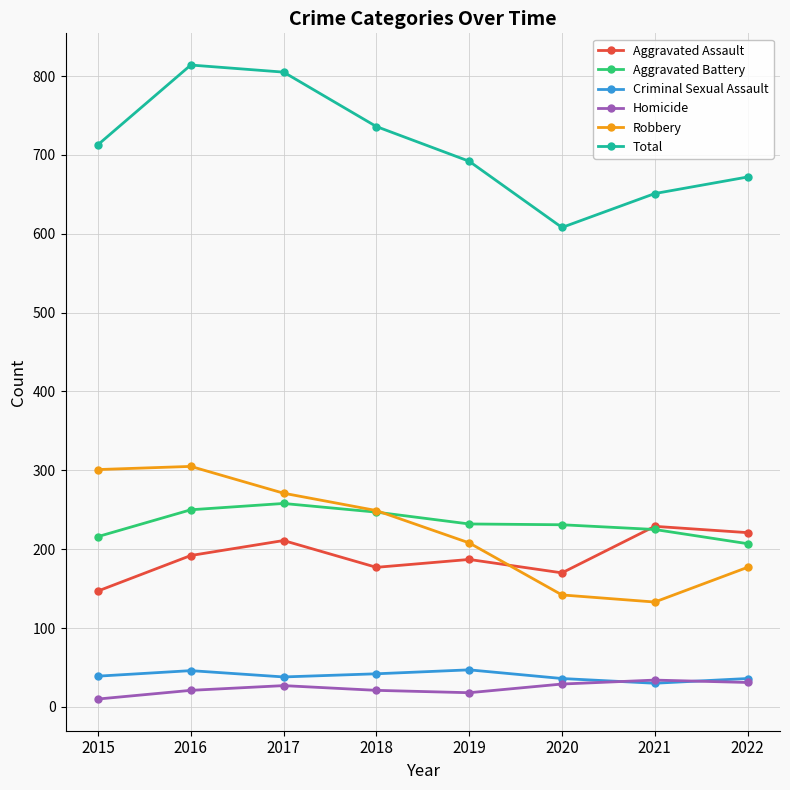

How many intersections are there between Robbery and Aggravated Assault?

1